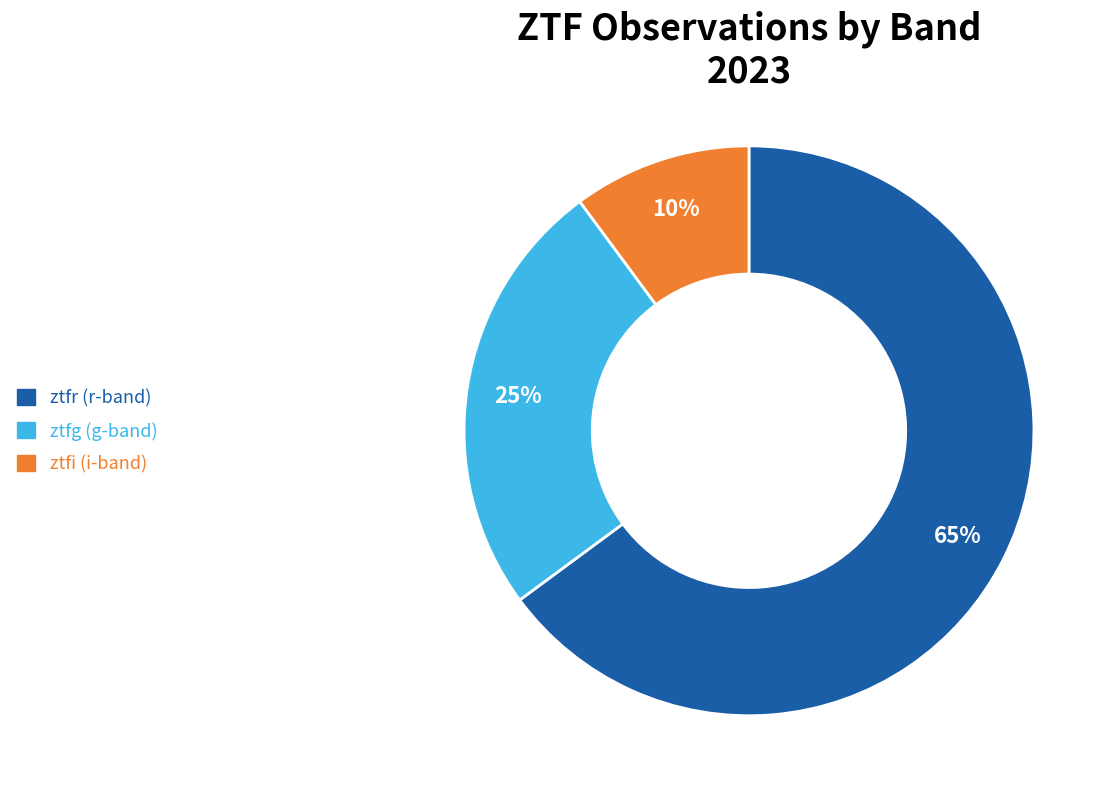

How many segments does this pie chart have?

3